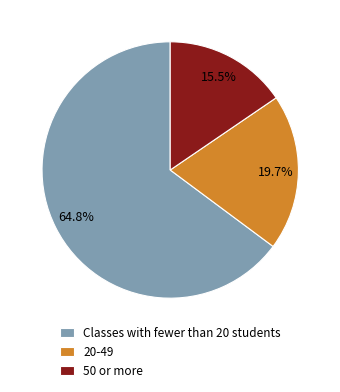

To the nearest percent, what is the average slice percentage?

33%